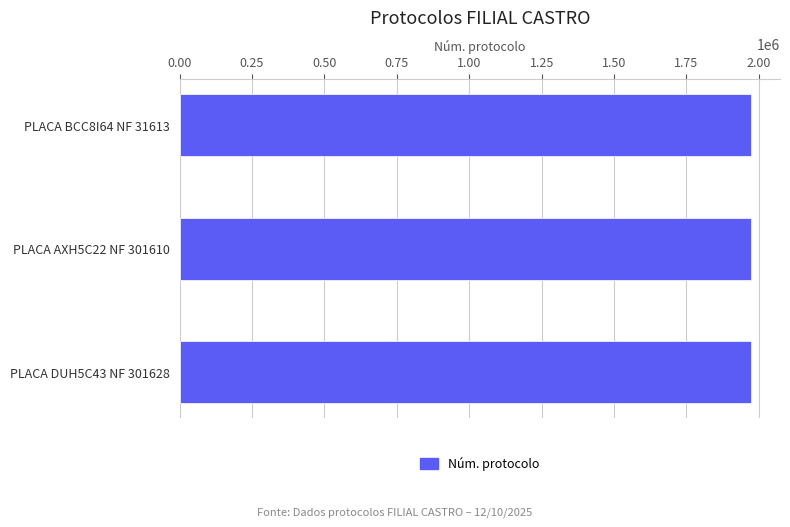

How many categories are shown in the chart?

3